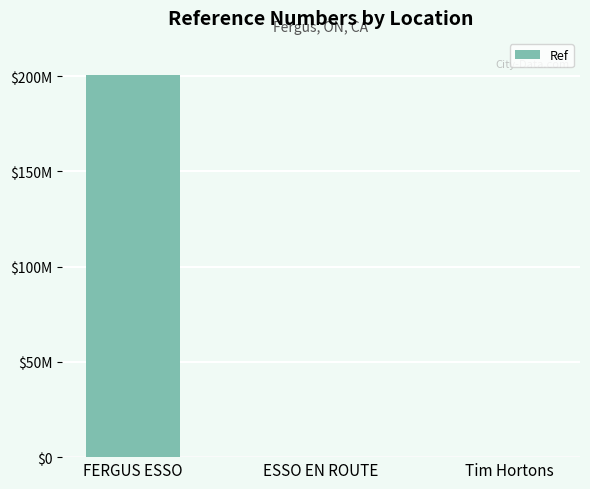

What is the sum of the values at FERGUS ESSO and Tim Hortons?

200410625